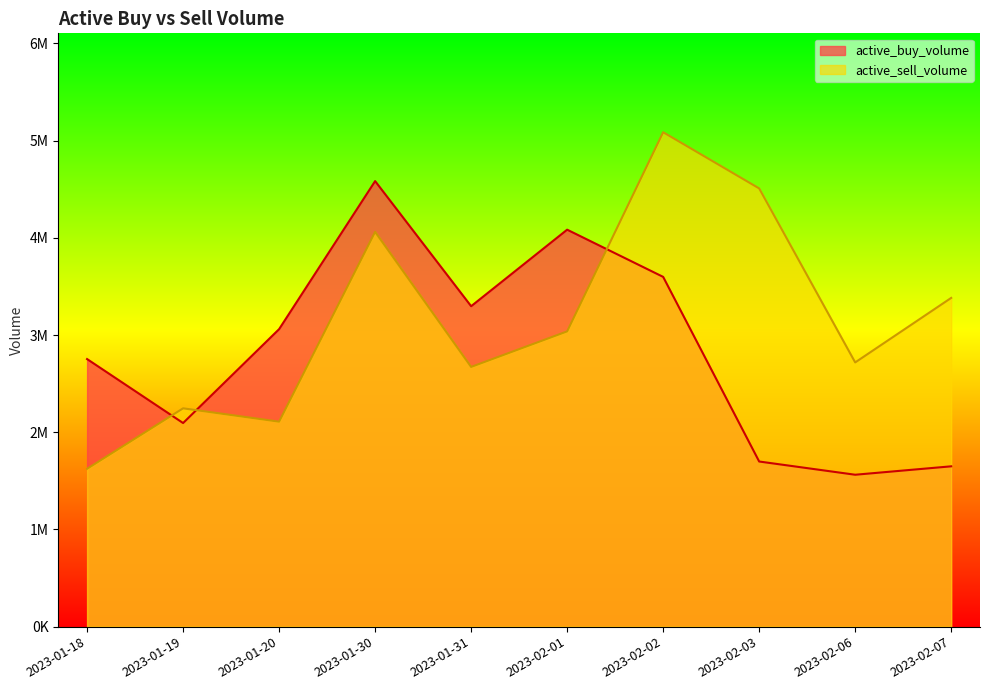

Rank the series by their maximum value, from highest to lowest.

active_sell_volume, active_buy_volume